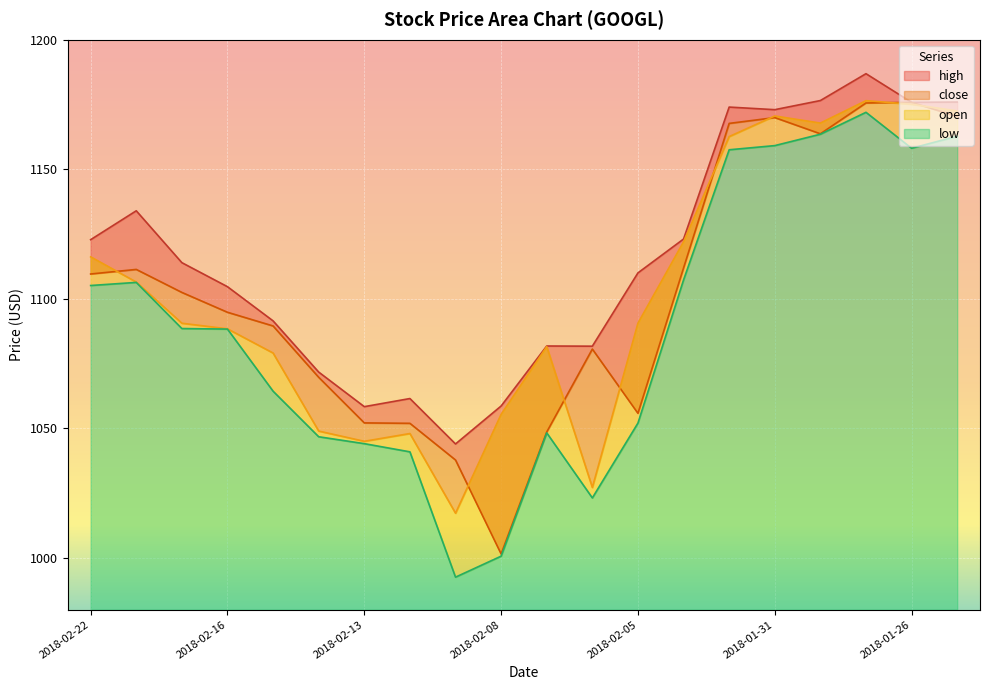

Reading right to left, what are all the values shown in this chart?

high: 1175.9	1175.8	1186.9	1176.5	1173.0	1174.0	1123.1	1110.0	1081.7	1081.8	1058.6	1044.0	1061.5	1058.4	1071.7	1091.5	1104.7	1114.0	1134.0	1122.8
close: 1170.4	1175.8	1175.6	1163.7	1169.9	1167.7	1111.9	1055.8	1080.6	1048.6	1001.5	1037.8	1051.9	1052.1	1069.7	1089.5	1094.8	1102.5	1111.3	1109.6
open: 1172.5	1175.1	1176.5	1167.8	1170.6	1162.6	1122.0	1090.6	1027.2	1081.5	1055.4	1017.2	1048.0	1045.0	1049.0	1079.1	1088.4	1090.6	1106.5	1116.2
low: 1162.8	1158.1	1172.0	1163.5	1159.1	1157.5	1107.3	1052.0	1023.1	1048.3	1000.7	992.6	1040.9	1044.1	1046.8	1064.3	1088.3	1088.5	1106.3	1105.1